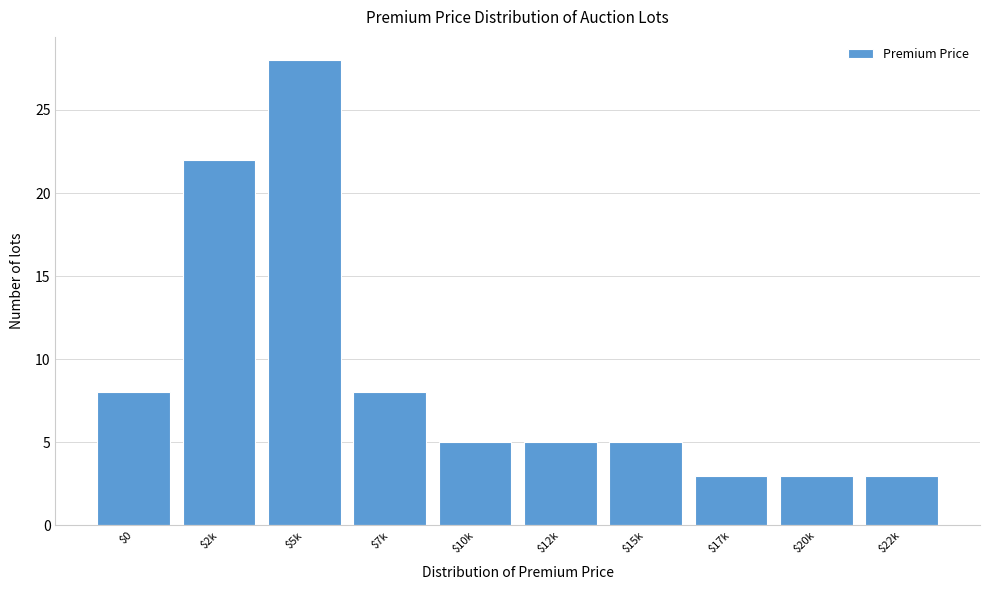

Reading left to right, extract all data points from this chart.

8	22	28	8	5	5	5	3	3	3